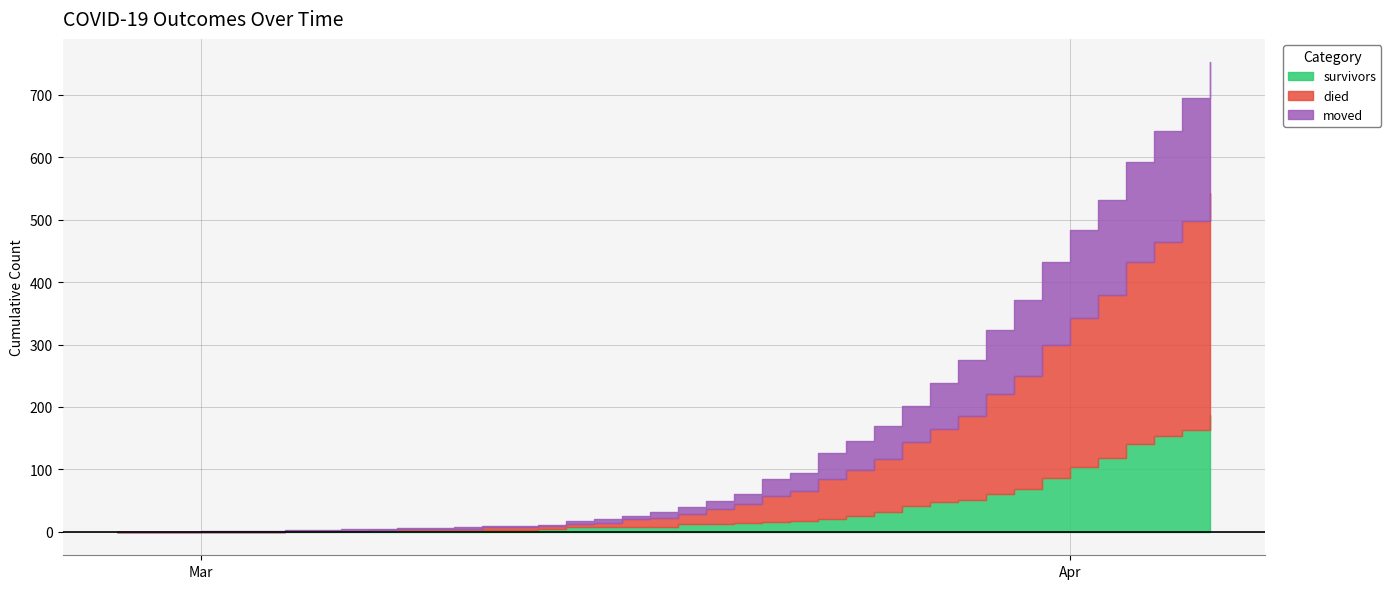

Rank the series by their maximum value, from highest to lowest.

died, moved, survivors